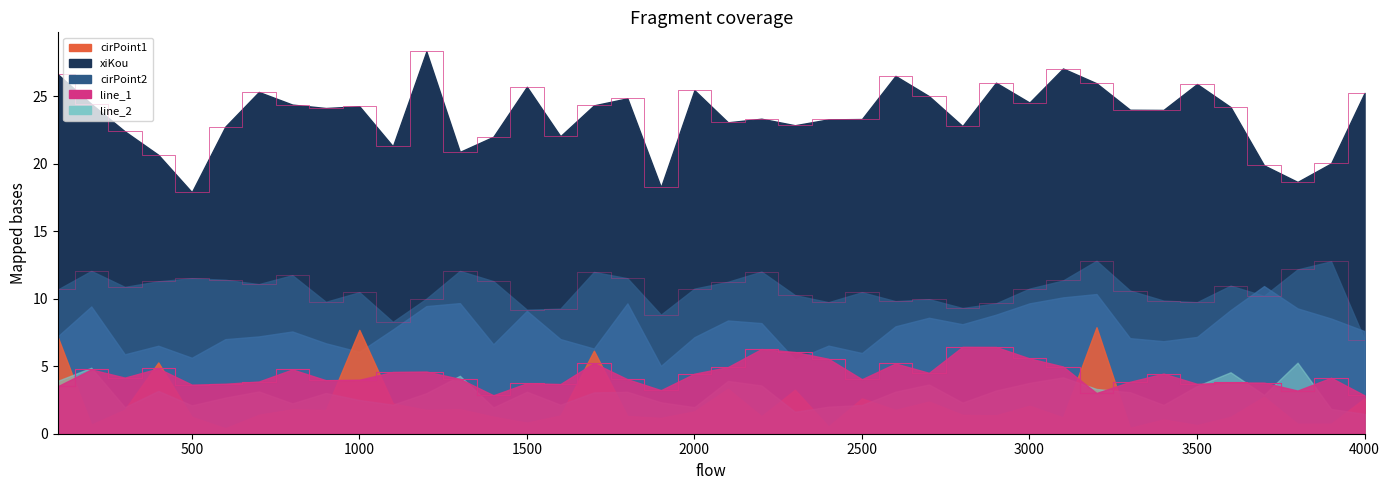

What value does the xiKou series have at 1300?

20.9